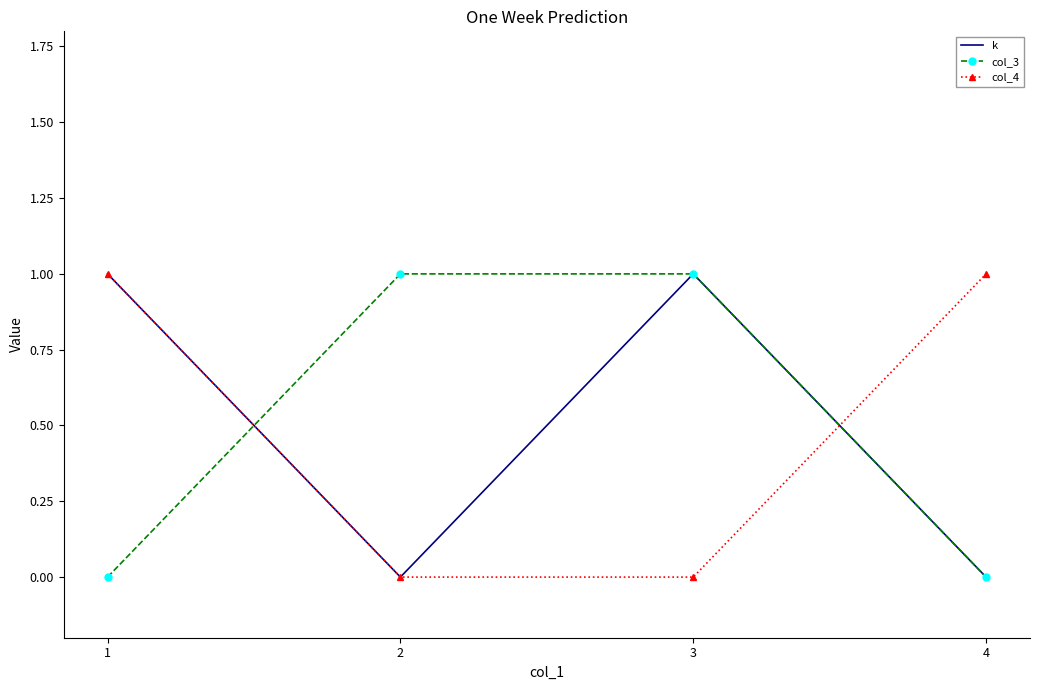

Which series changed the most between 1 and 4?

k